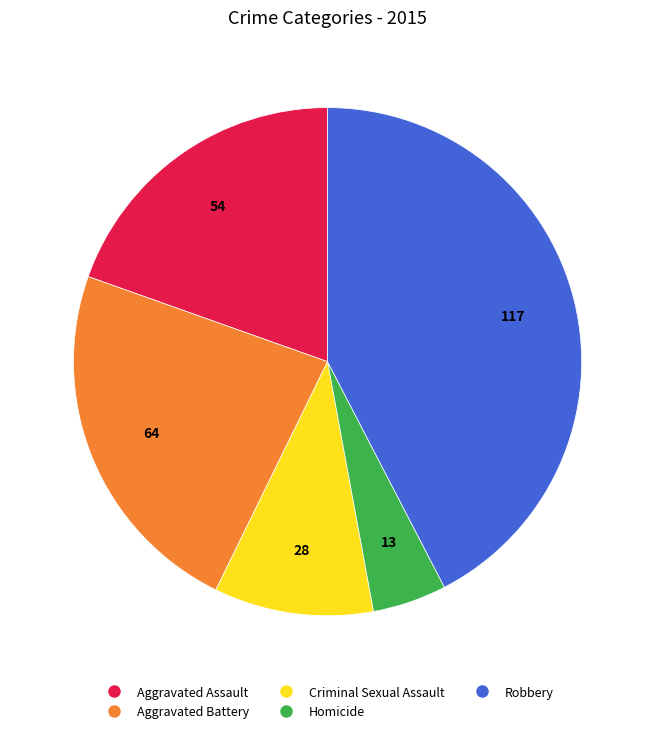

Which slice is the smallest?

Homicide